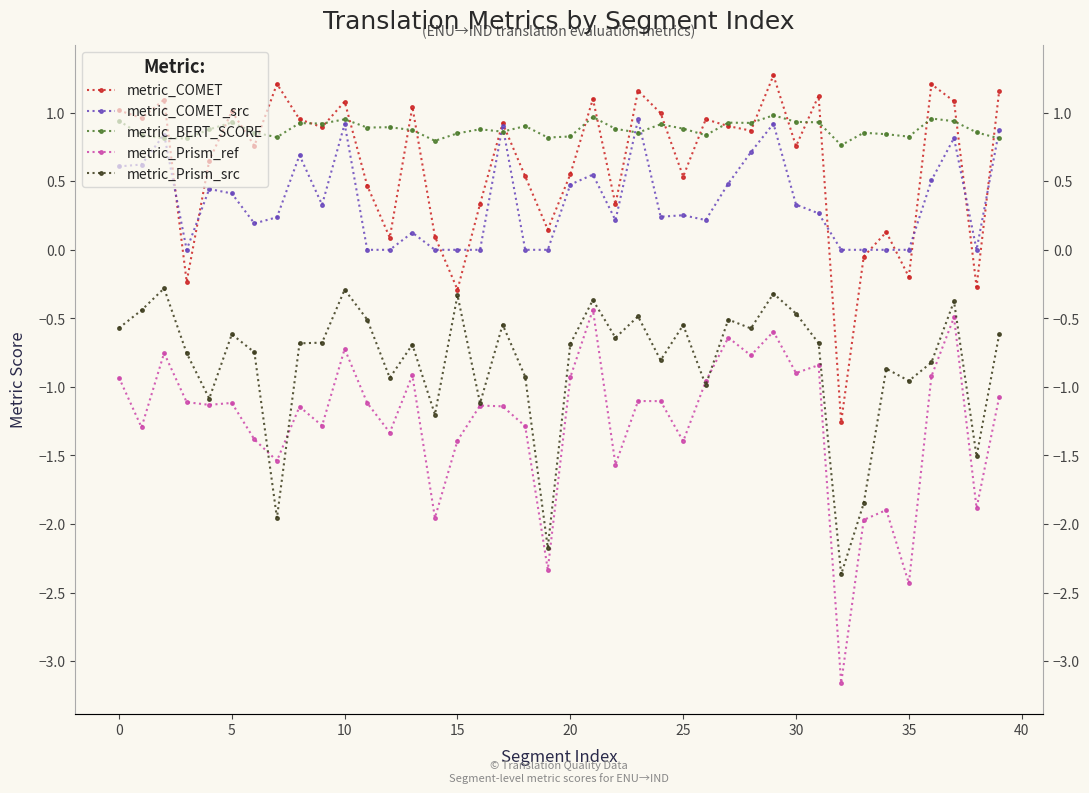

What is the lowest value of the metric_Prism_src series?

-2.4